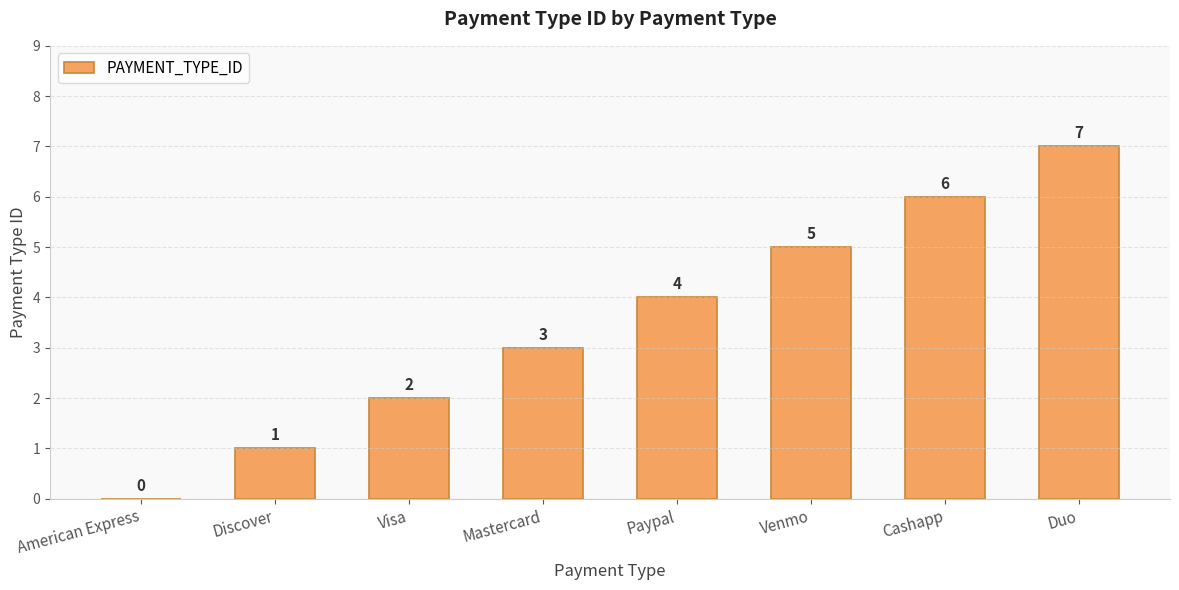

Where is the data nearest to the value 3?

Mastercard